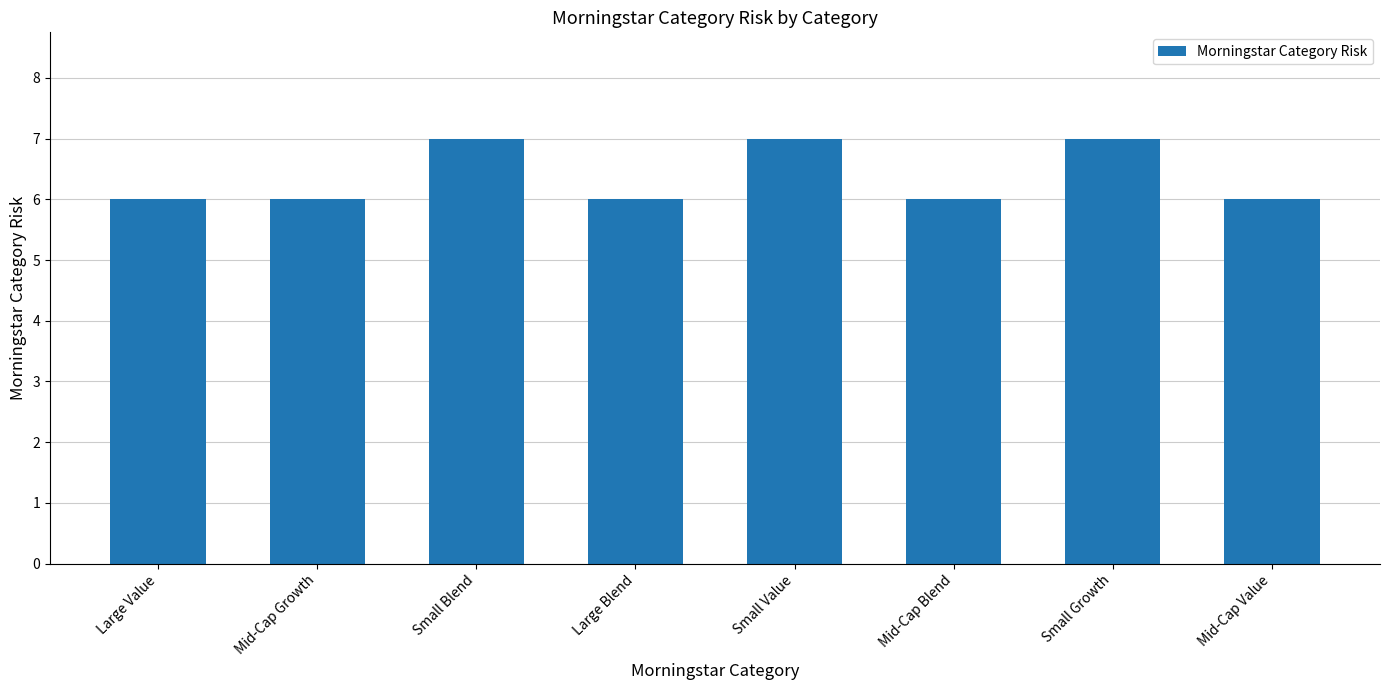

What is the sum of all values?

51